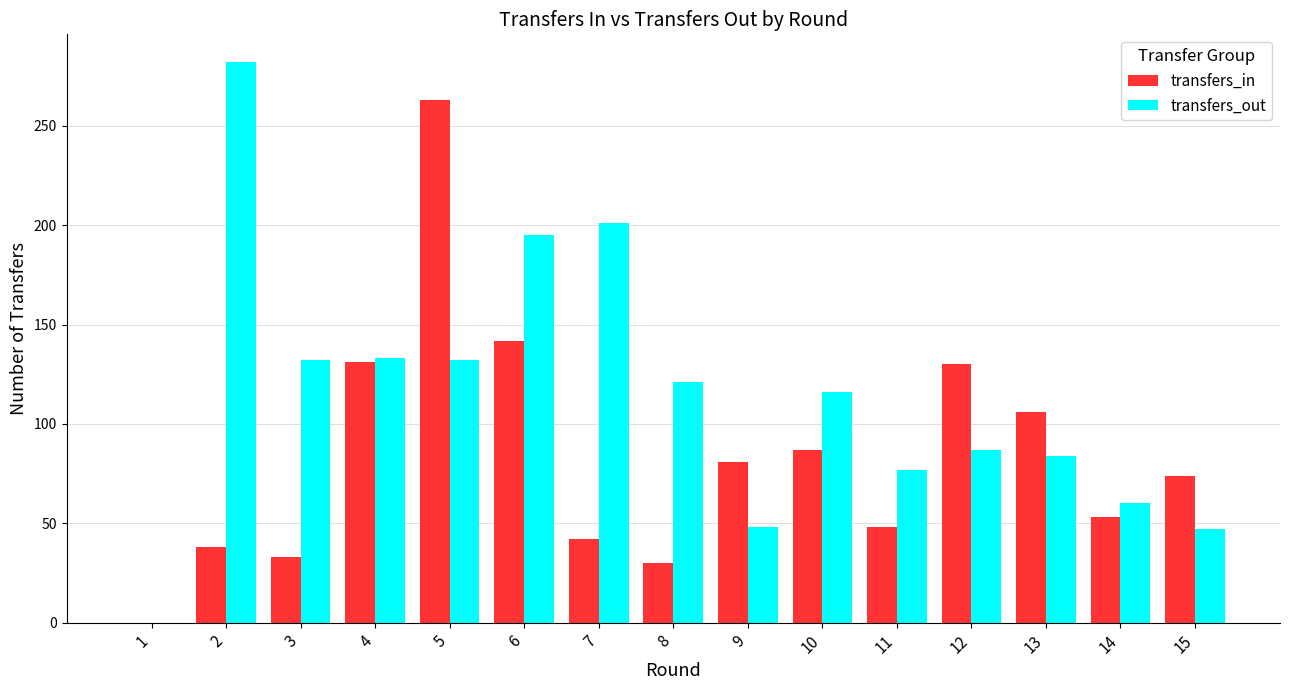

Is it true that transfers_out equals 38 at 11?

False